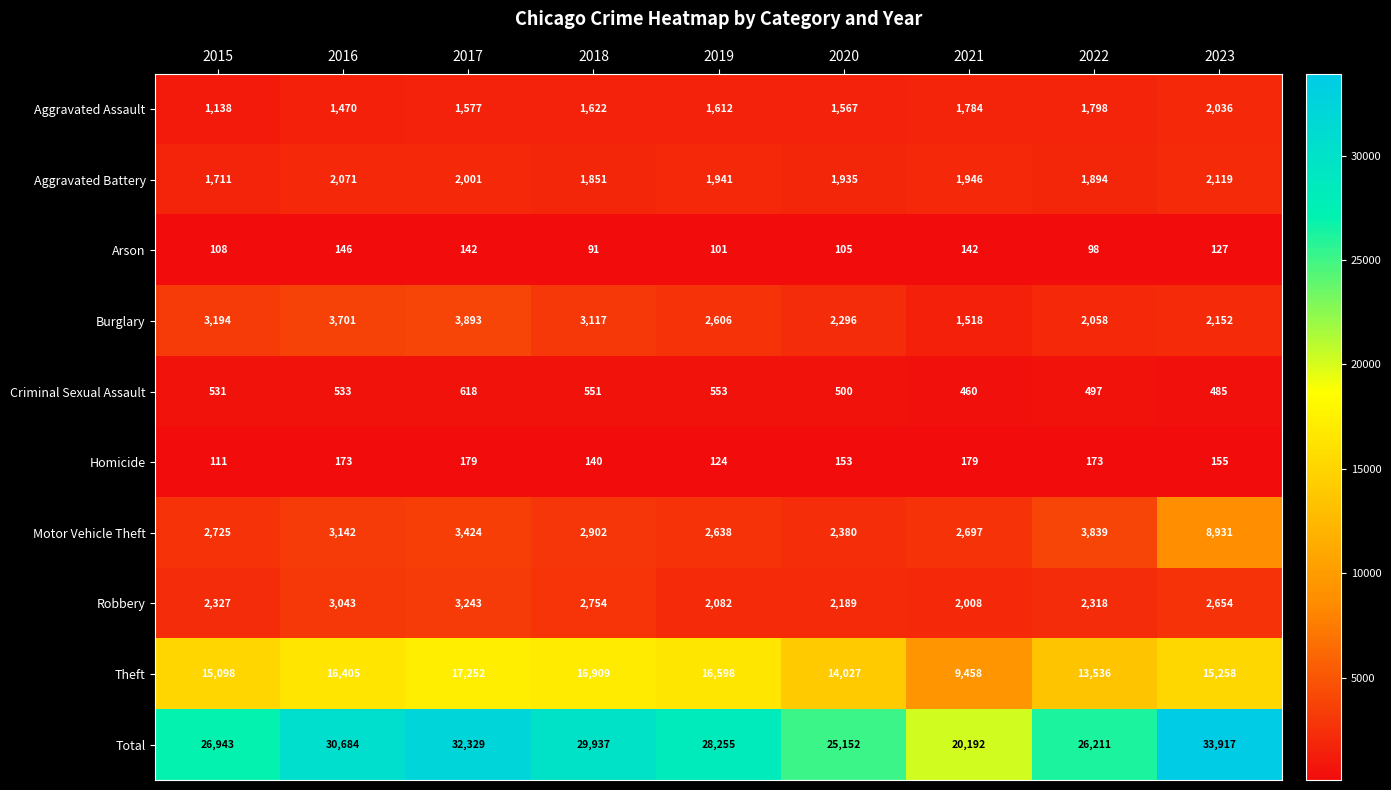

What is the difference between the maximum and minimum values in the Aggravated Assault series?

898